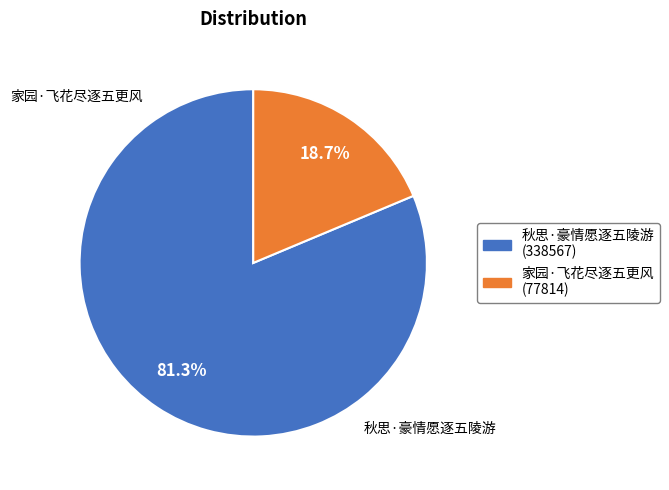

Rank the categories by value from highest to lowest.

秋思·豪情愿逐五陵游, 家园·飞花尽逐五更风